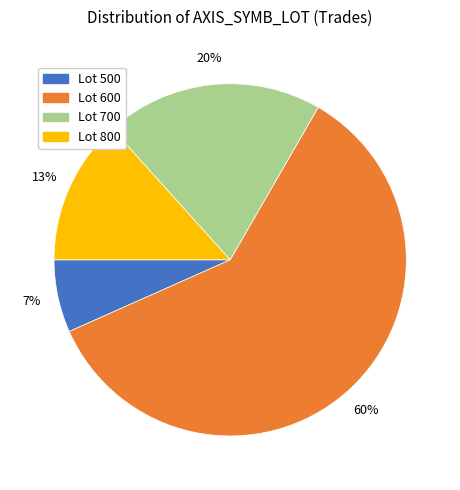

True or false: Lot 500 accounts for 7% of the total.

True